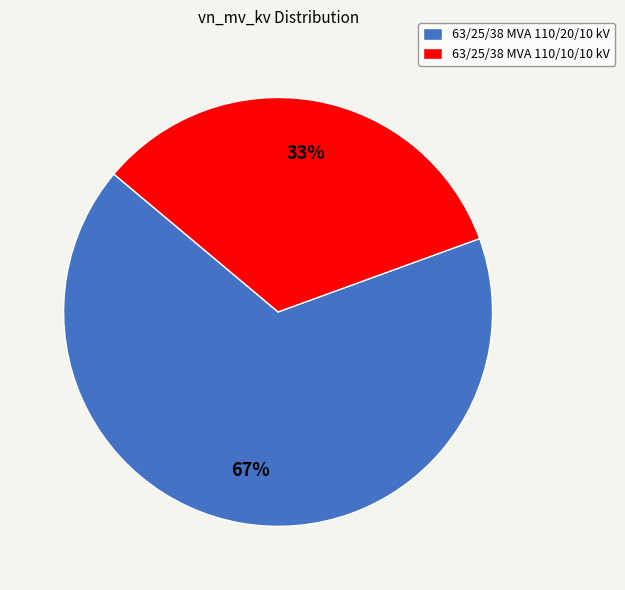

To the nearest percent, what is the combined percentage of 63/25/38 MVA 110/10/10 kV and 63/25/38 MVA 110/20/10 kV?

100%